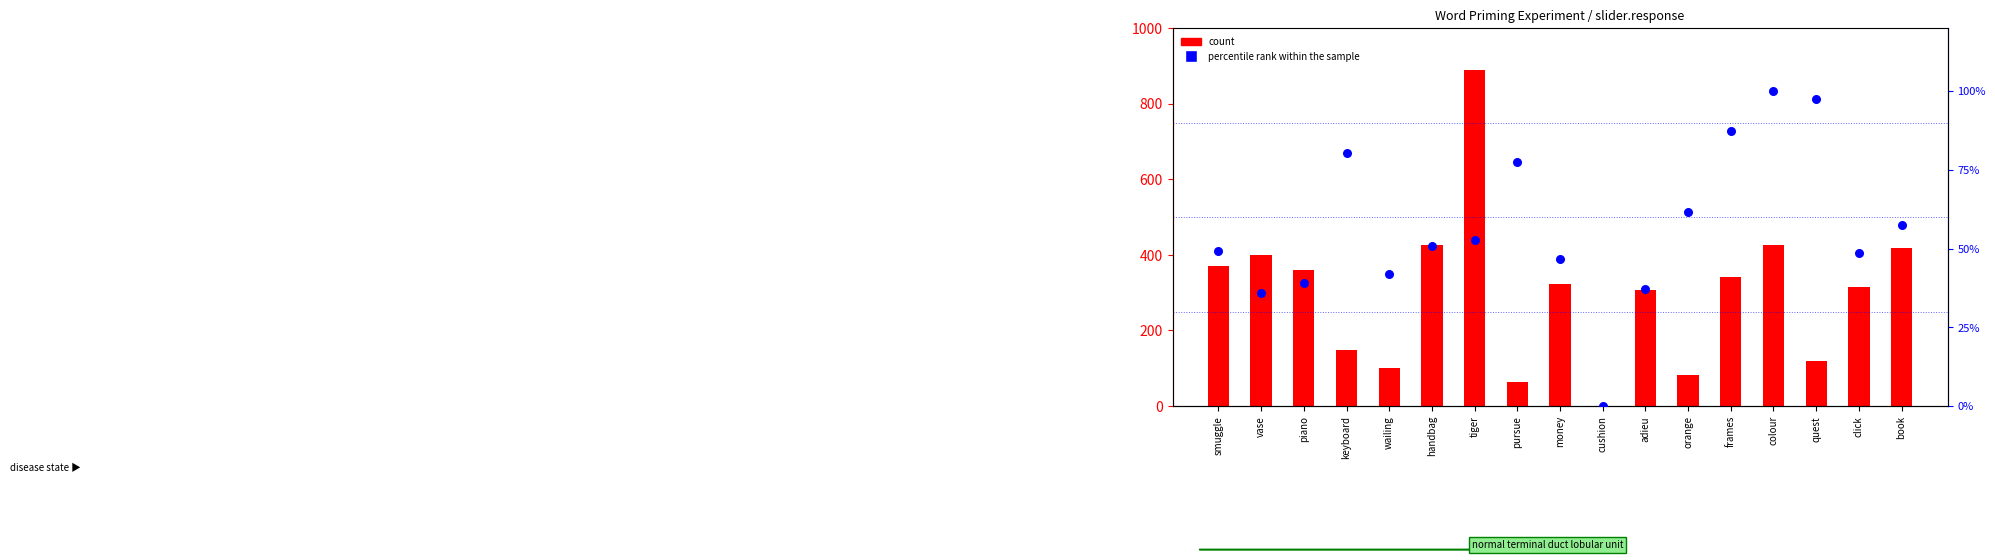

What are all the series names shown in the legend?

count, percentile rank within the sample